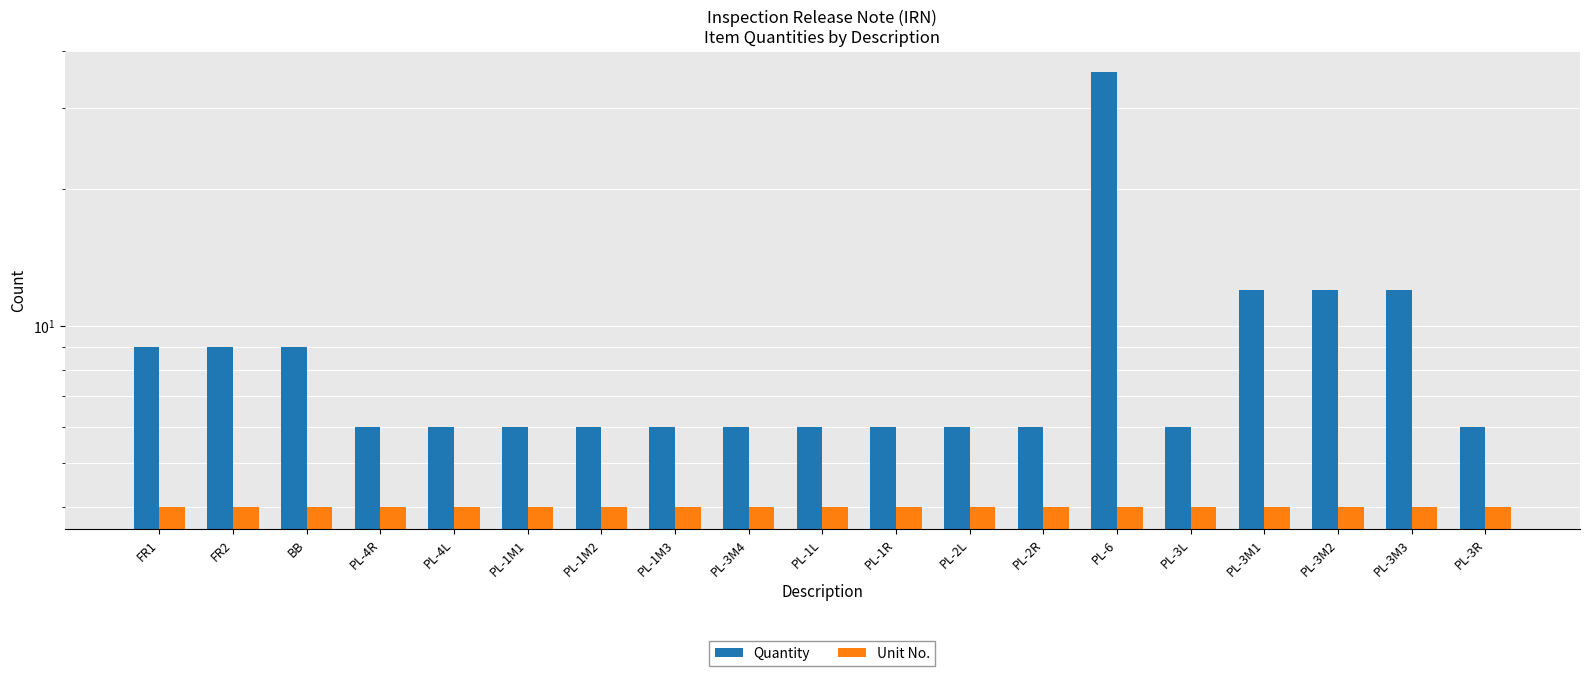

At which category is the sum across all series the highest?

PL-6